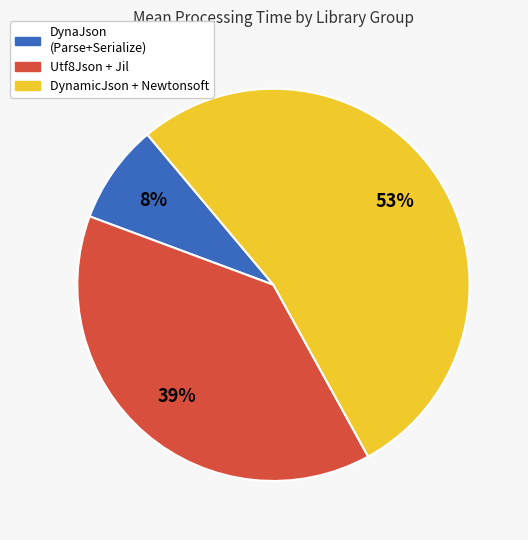

Count the number of slices in the pie.

3